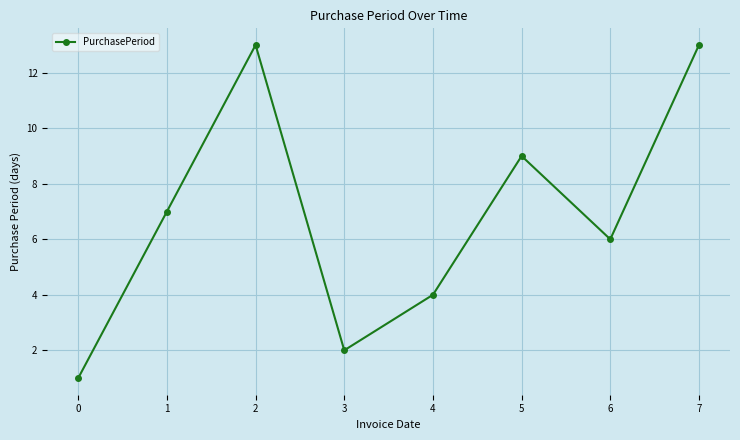

Count the number of categories in the chart.

8